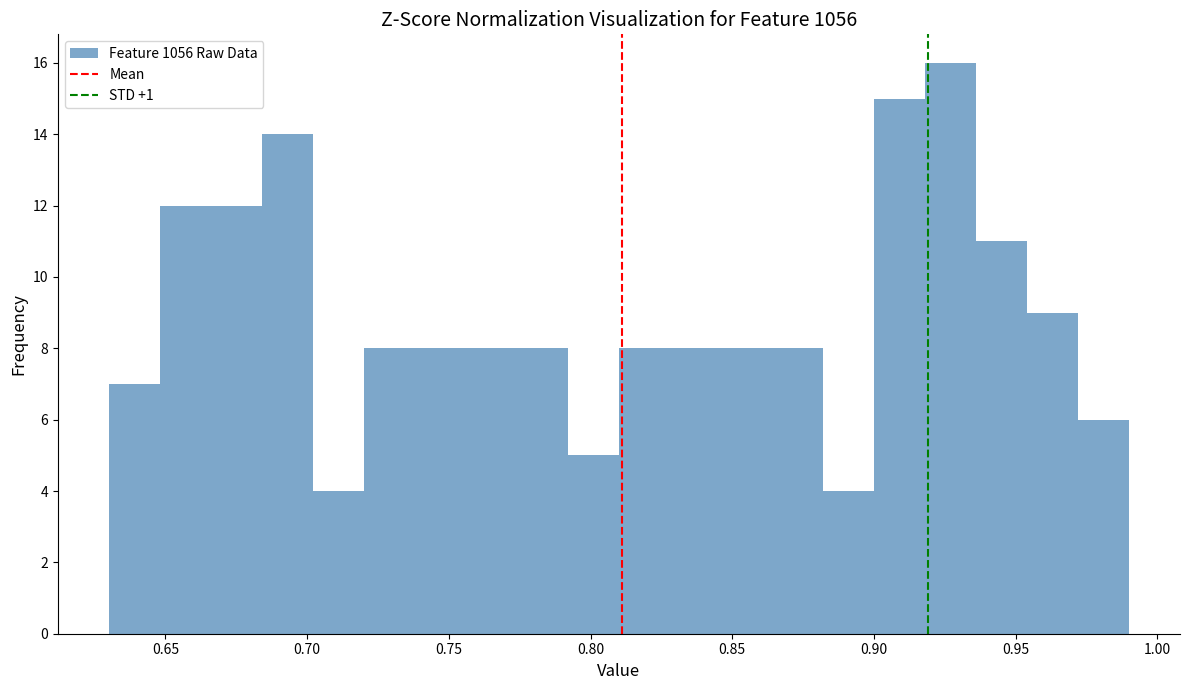

Read against the x-axis, roughly where is the centre of the tallest bar?

0.925